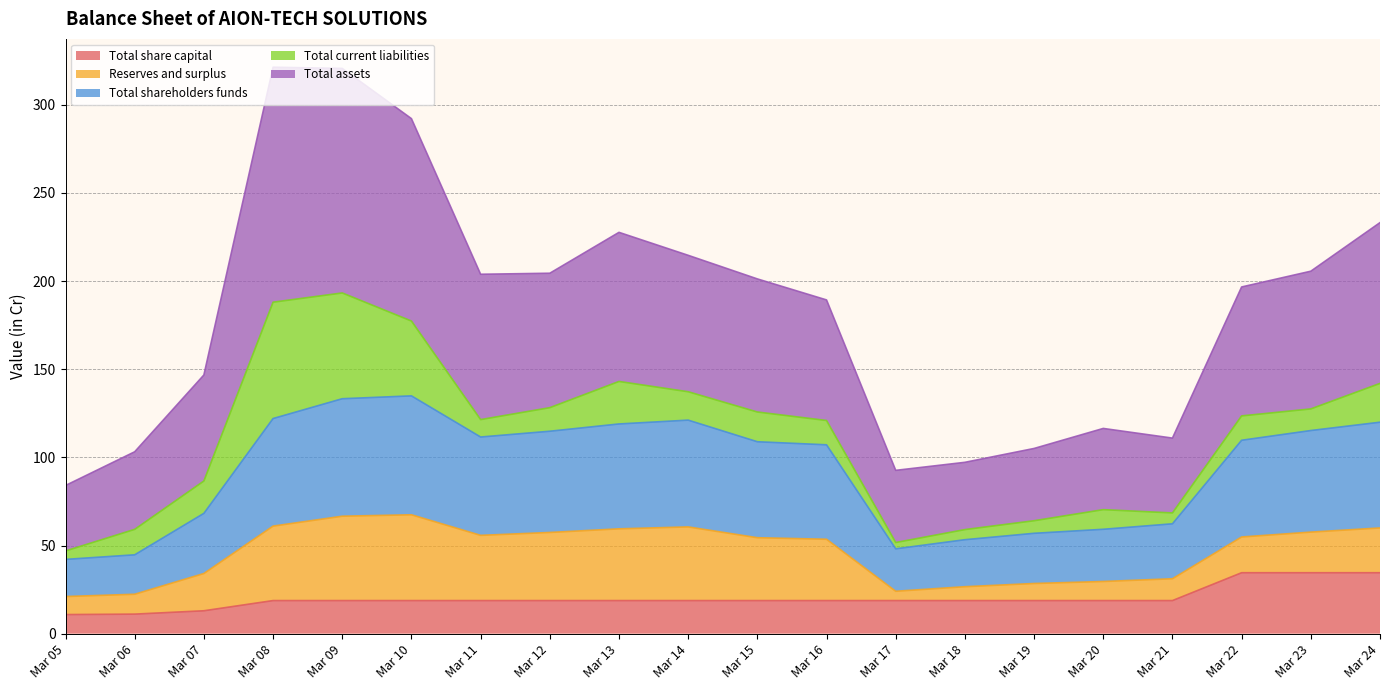

What is the maximum value for Total share capital?

34.6